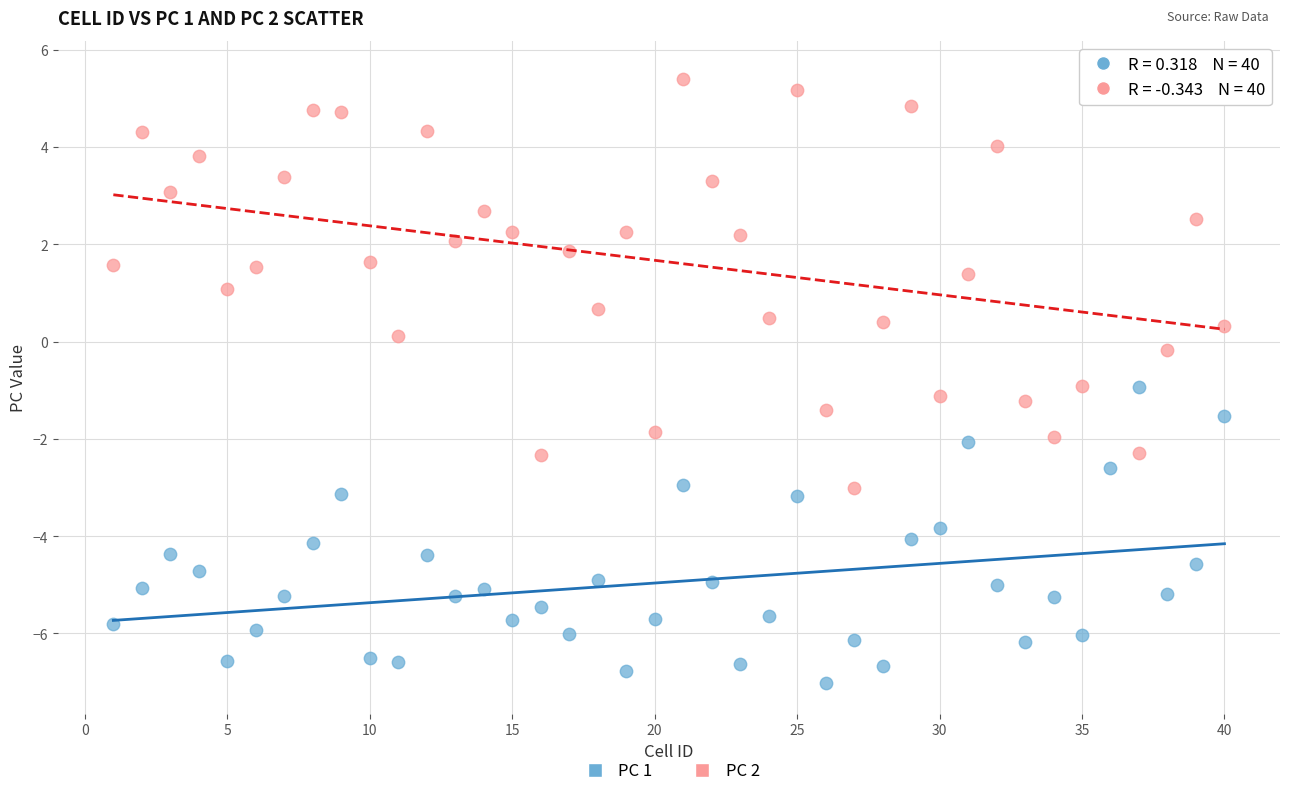

Which series reaches the maximum Y coordinate?

PC 2